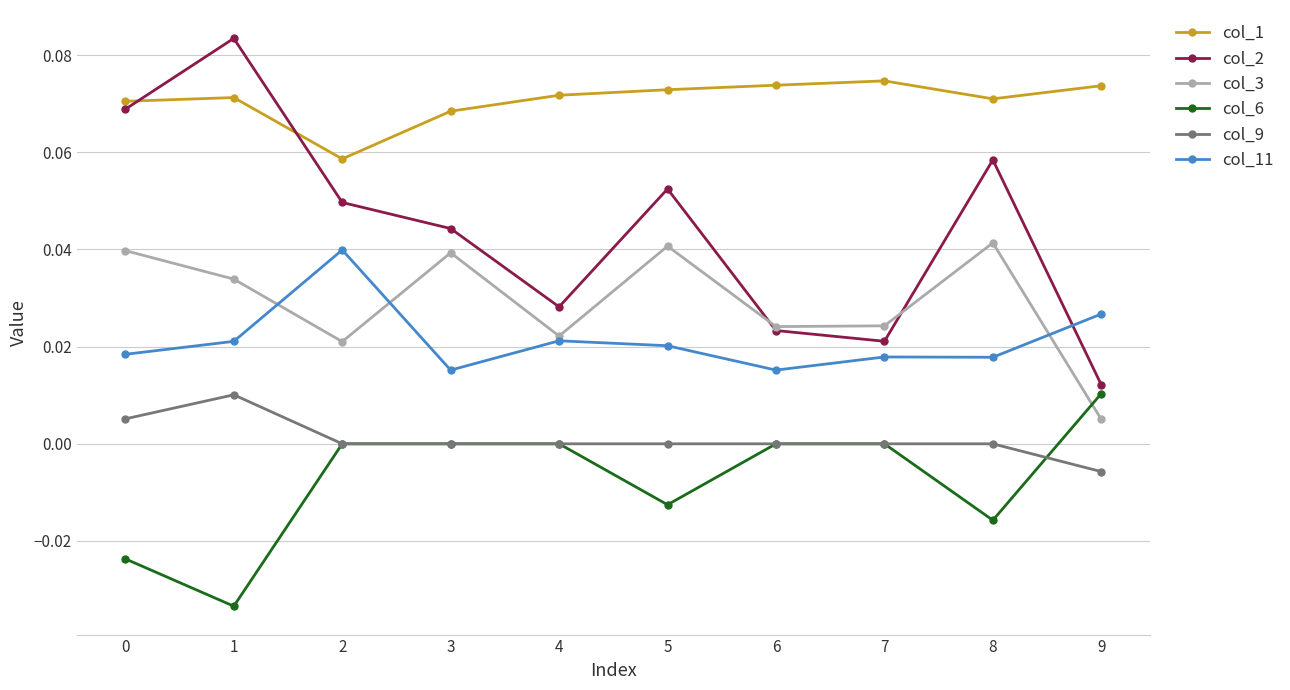

Which series changed the most between 3 and 6?

col_2